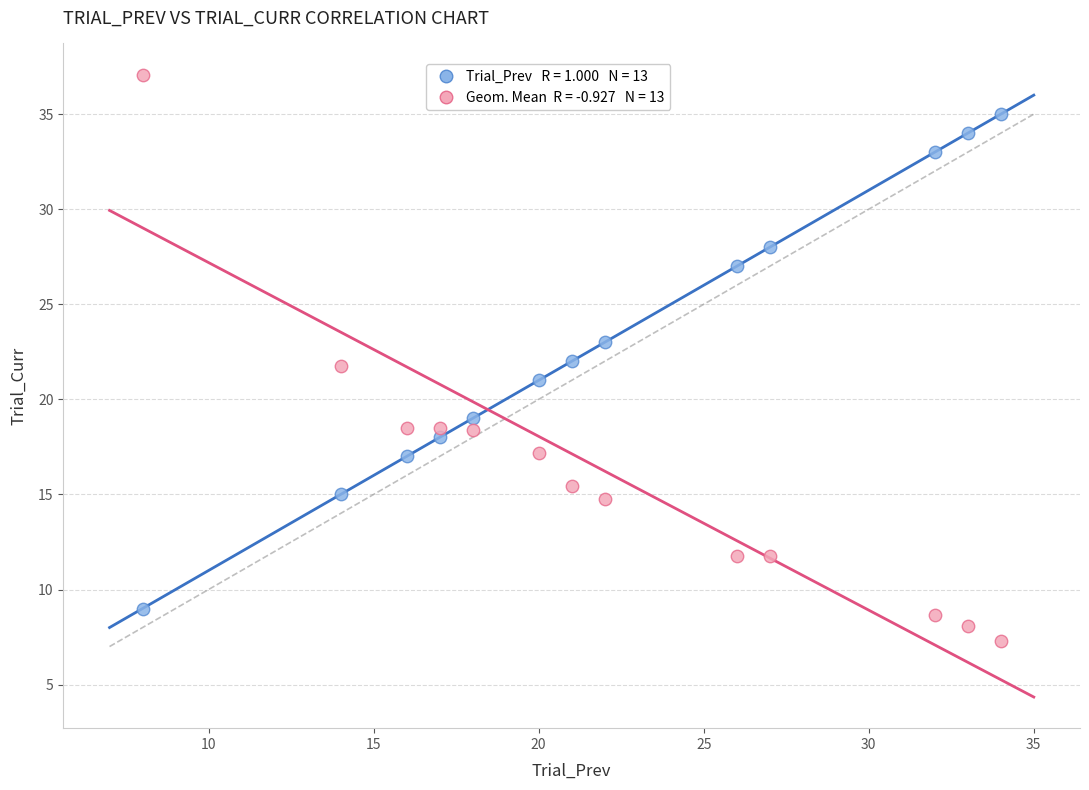

Across all data points, what is the range of Y values (max minus min)?

29.8